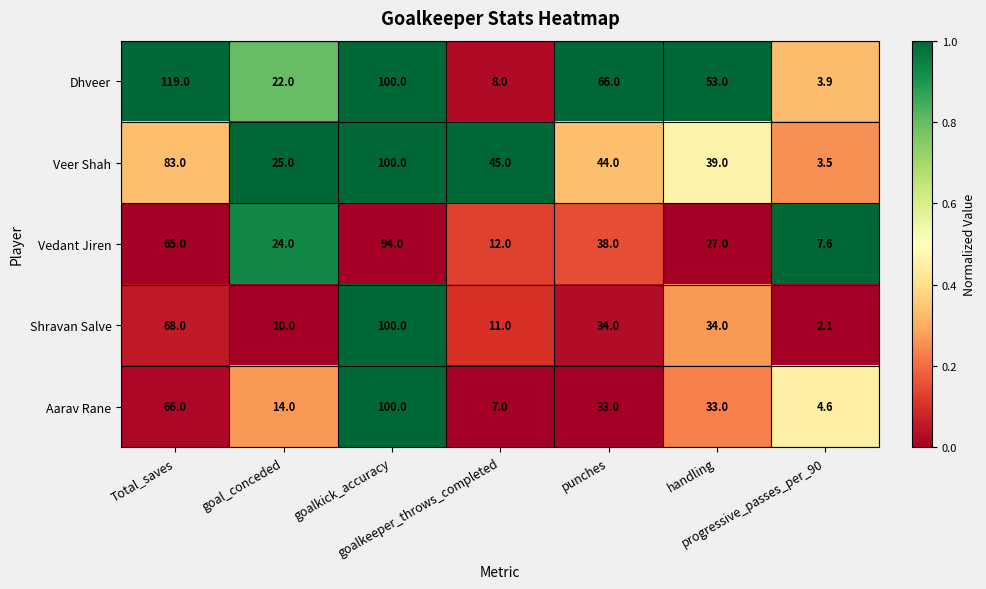

Which series has the largest range (max minus min)?

Dhveer